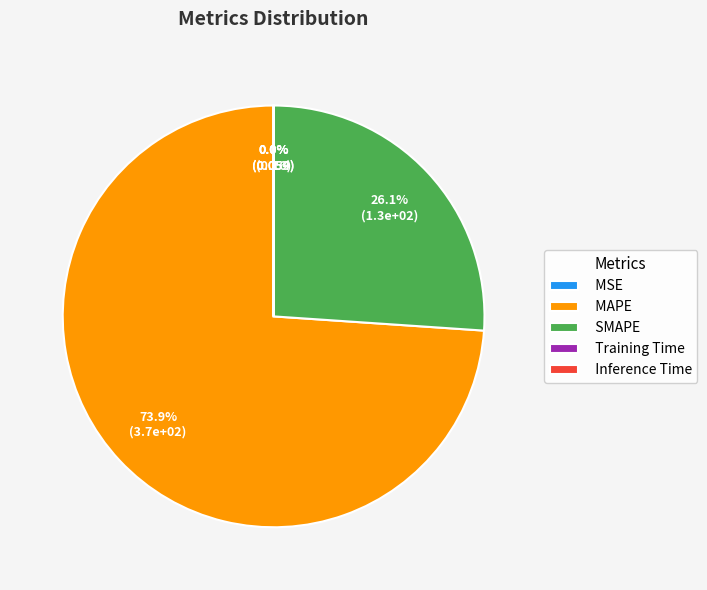

Which slice is the largest?

MAPE